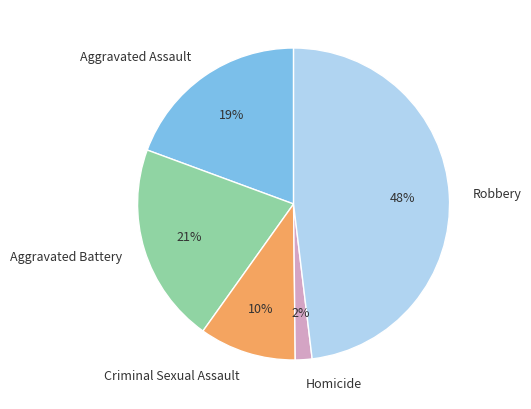

True or false: Criminal Sexual Assault accounts for 18% of the total.

False